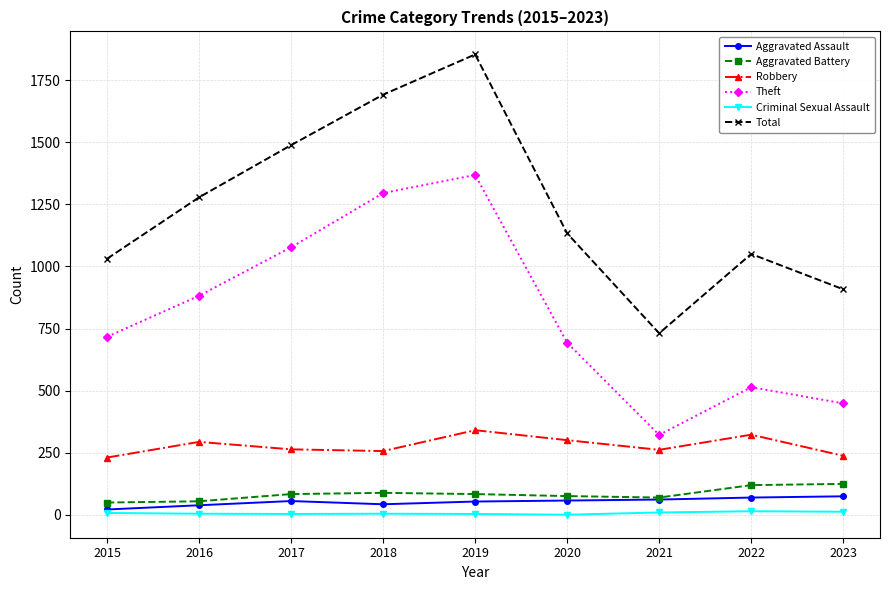

Which series has the widest spread of values?

Total